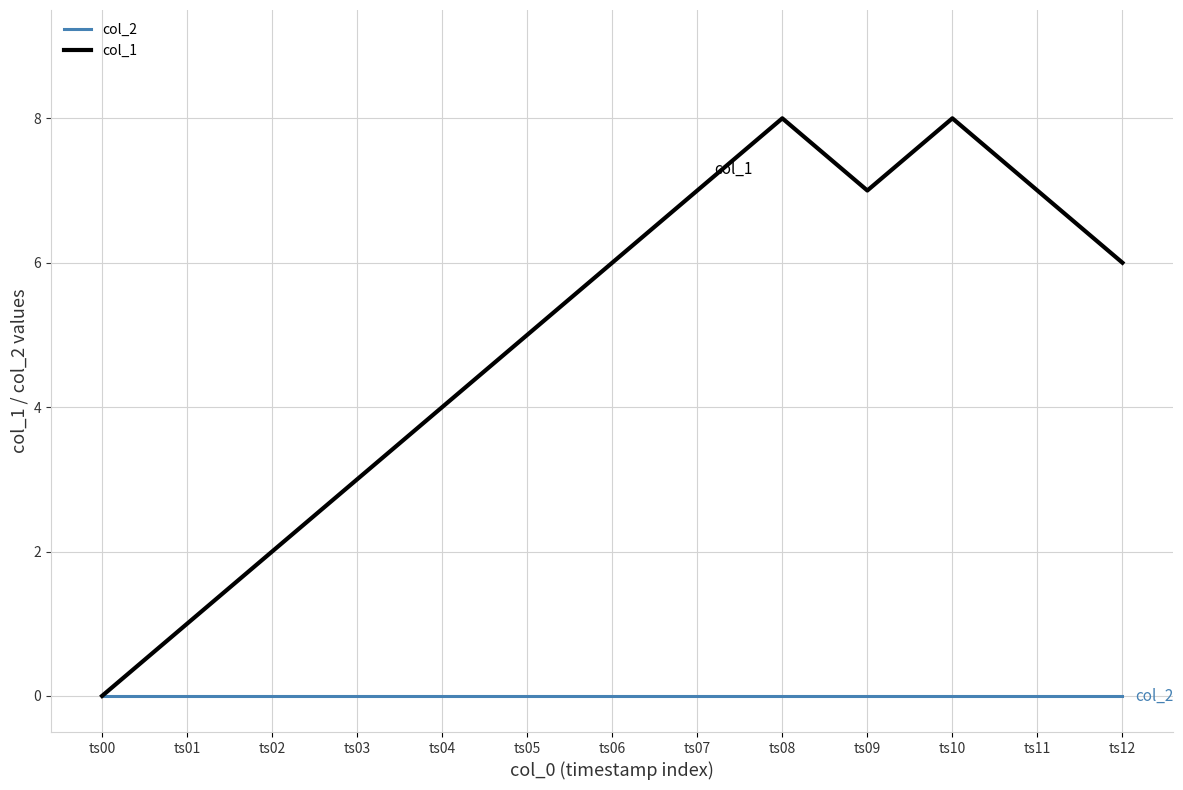

How many interior local valleys does the col_1 series have?

1